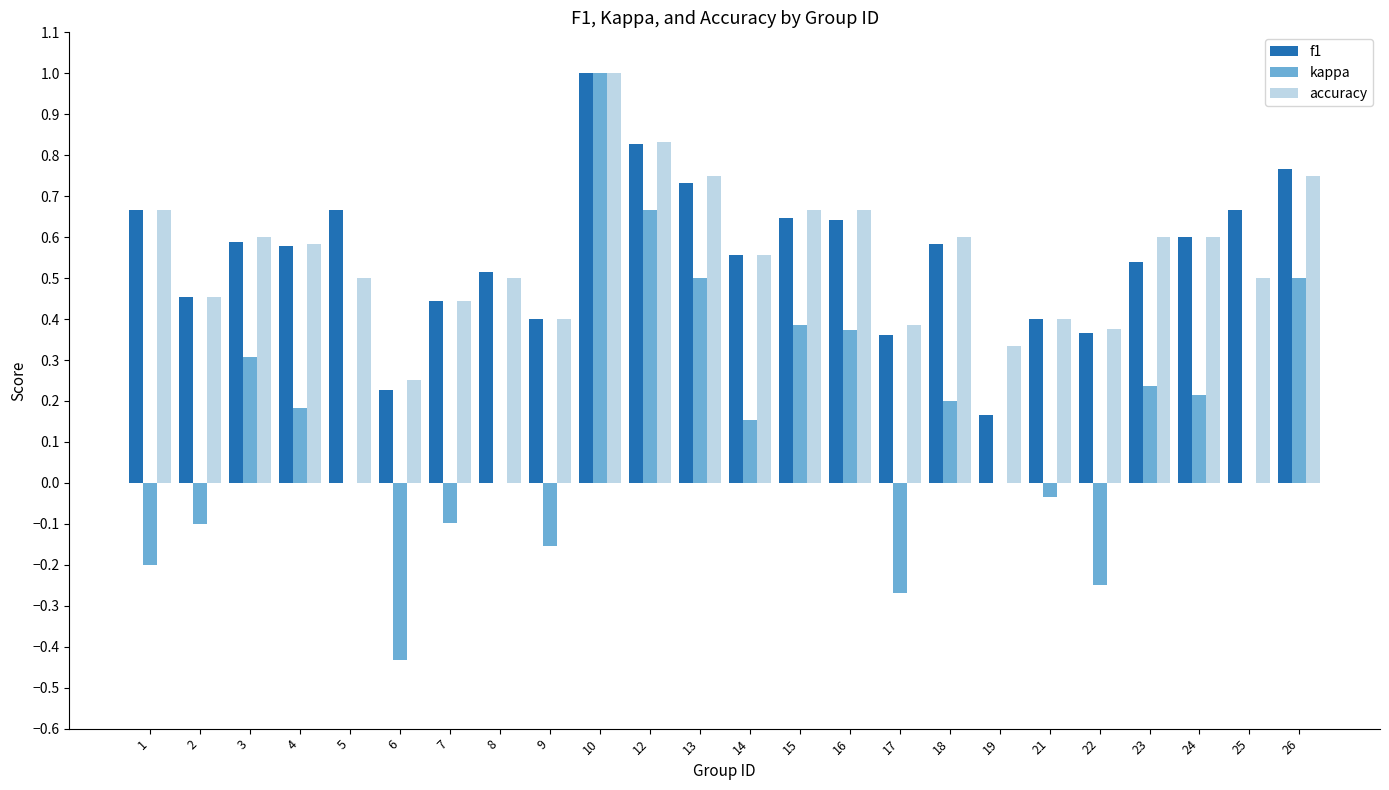

Which label corresponds to the largest value in the chart?

10